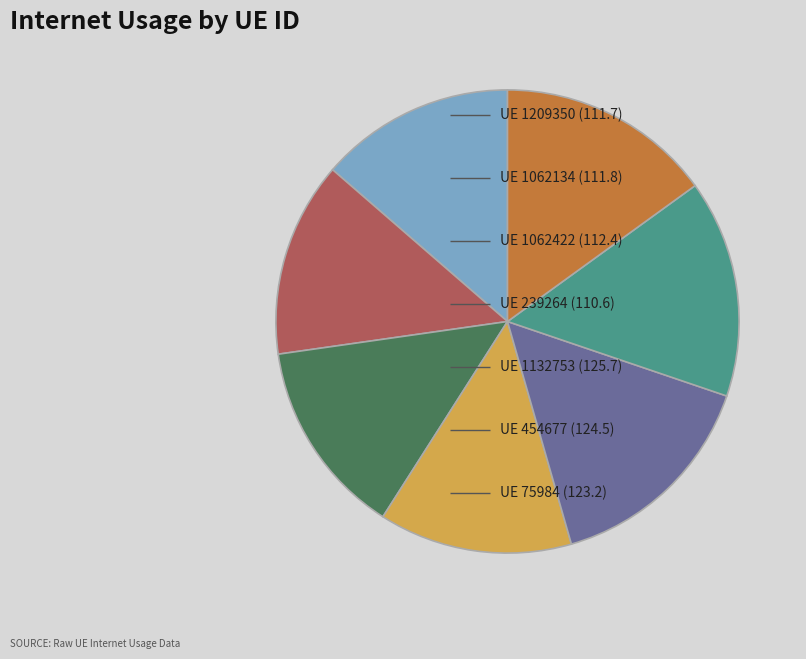

Is there any slice that represents more than half of the pie?

No